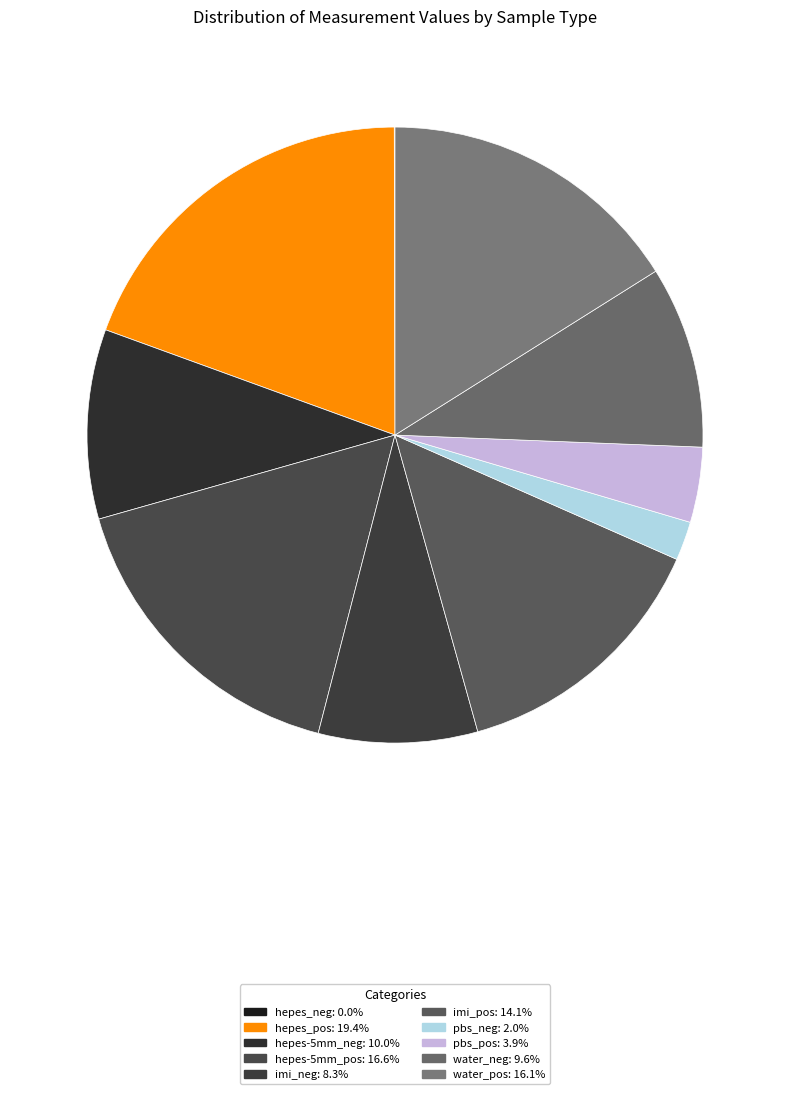

What is the total percentage of pbs_neg and water_pos?

18.1%